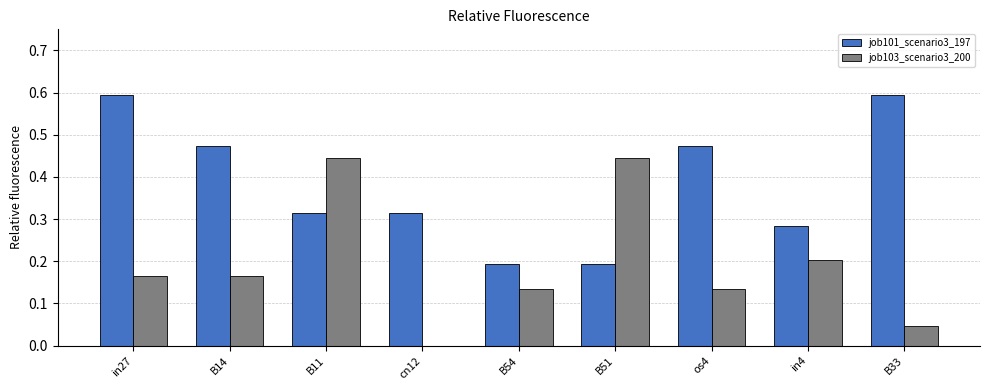

Which series changed the most between B14 and B54?

job101_scenario3_197